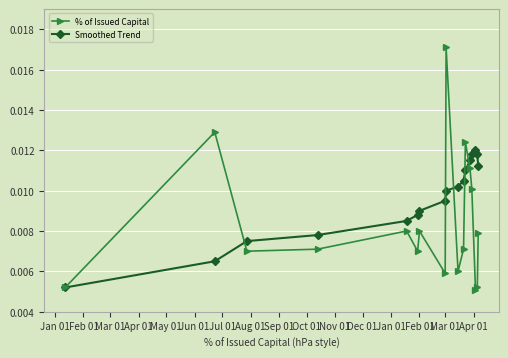

Which series has the largest total across all categories?

Smoothed Trend